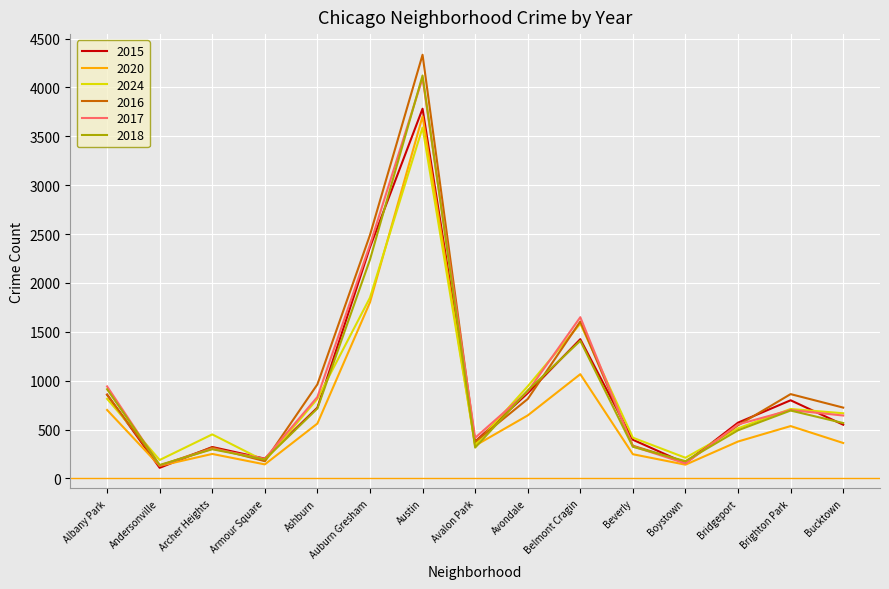

What are all the series names shown in the legend?

2015, 2020, 2024, 2016, 2017, 2018